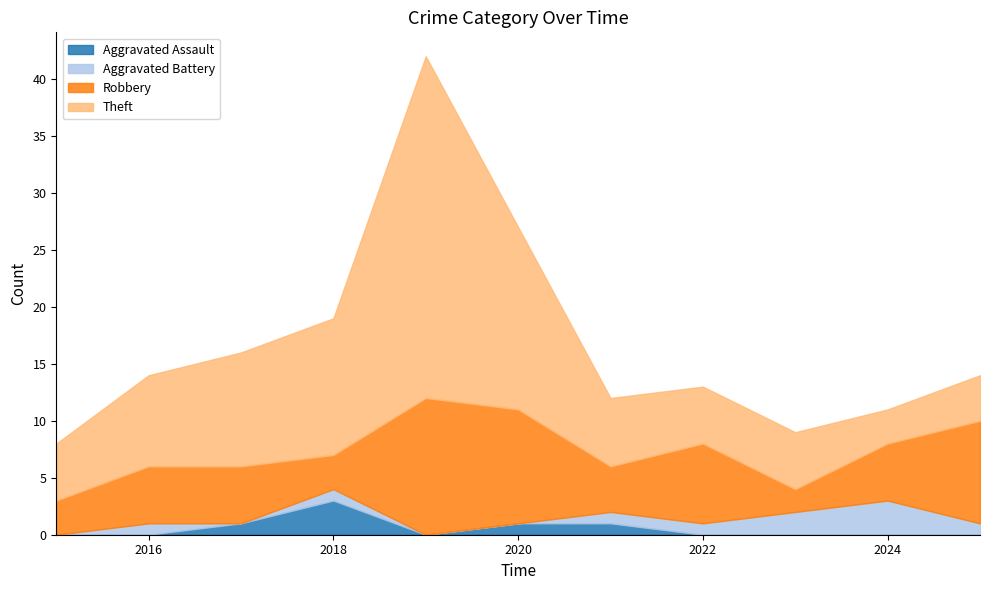

True or false: Aggravated Battery has more than 1 interior local peaks.

True